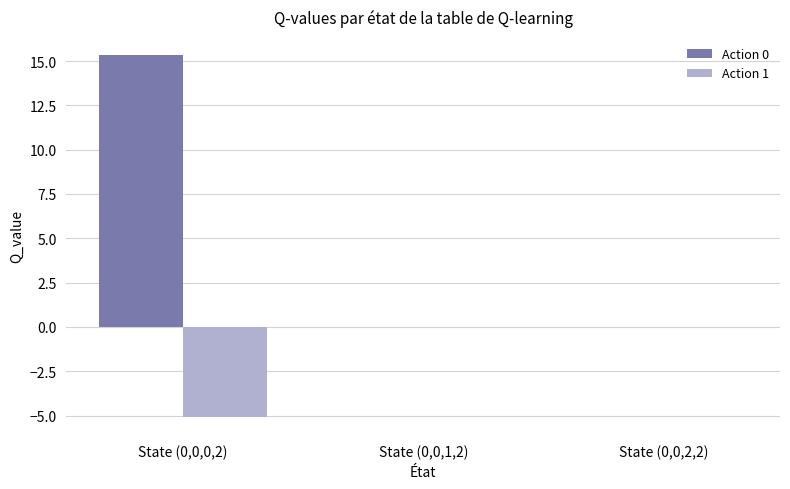

Is it true that Action 0 equals 0.0 at State (0,0,2,2)?

True